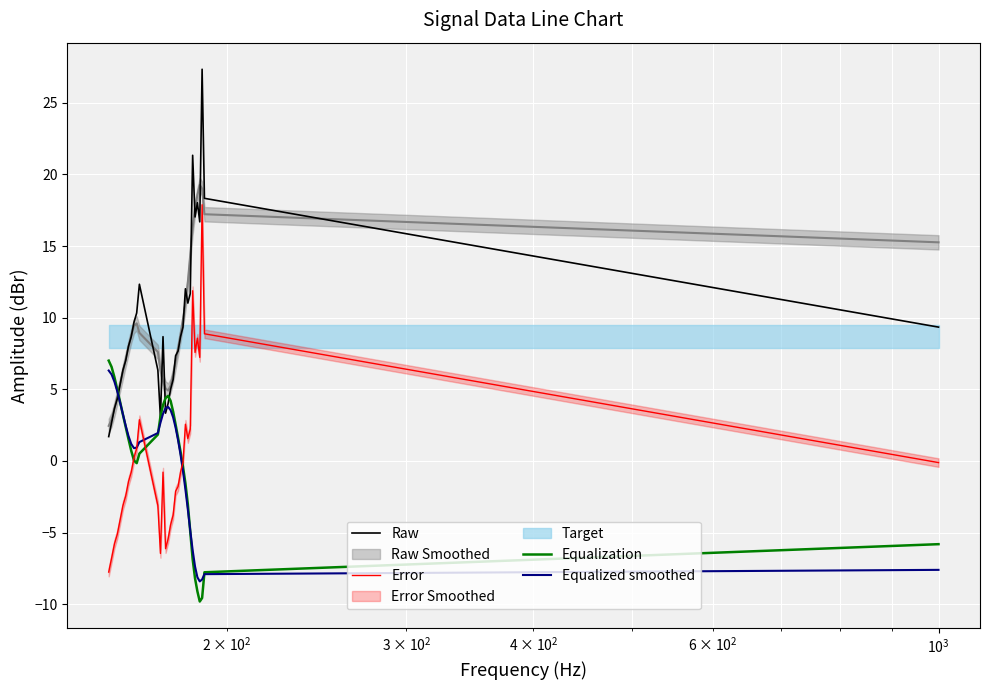

Does the chart display data point markers on the line(s)?

No